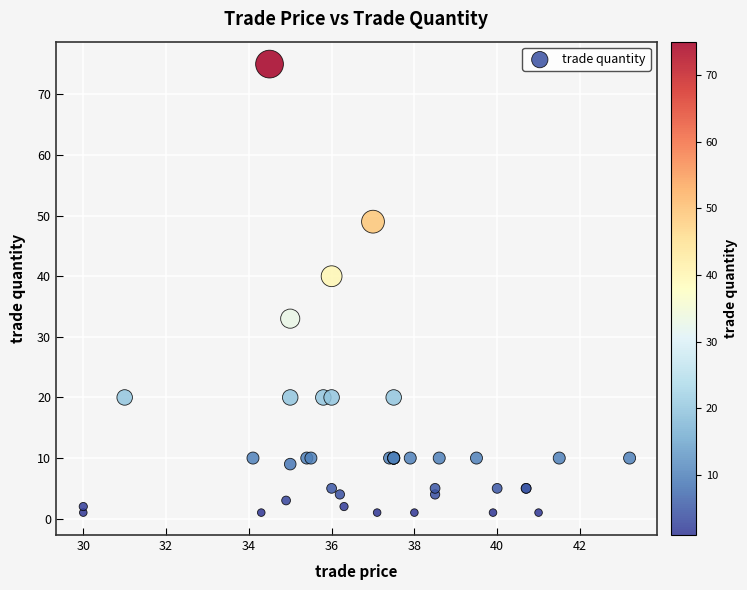

What Y value in the scatter plot is closest to 38?

40